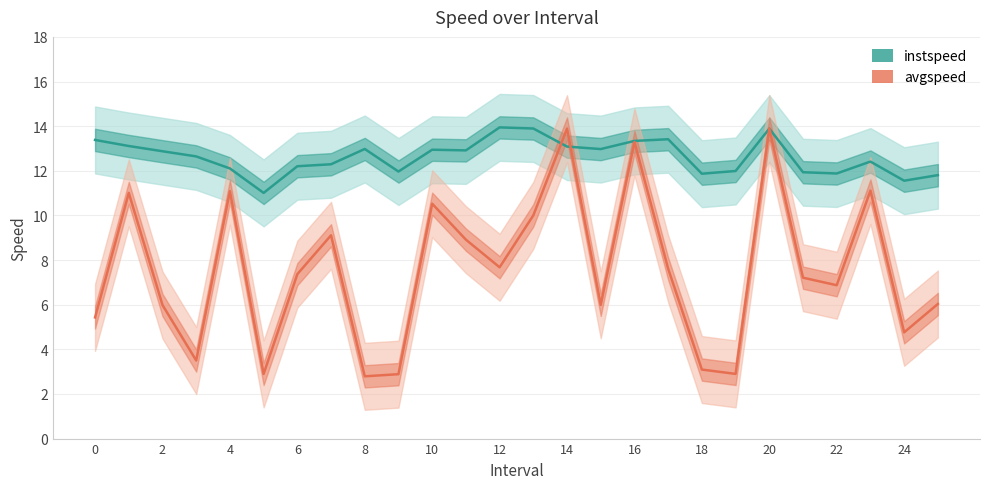

Is the value of avgspeed at 10 greater than the value of instspeed at 16?

No